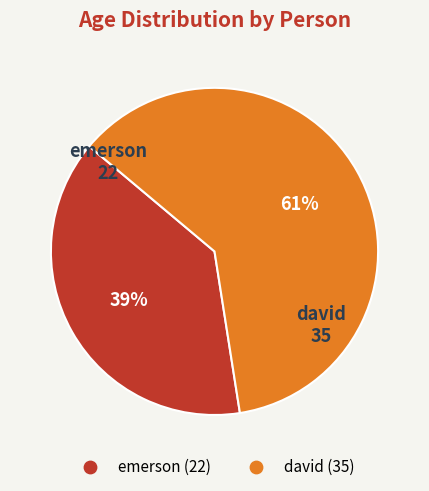

Does emerson account for over 50% of the chart?

No